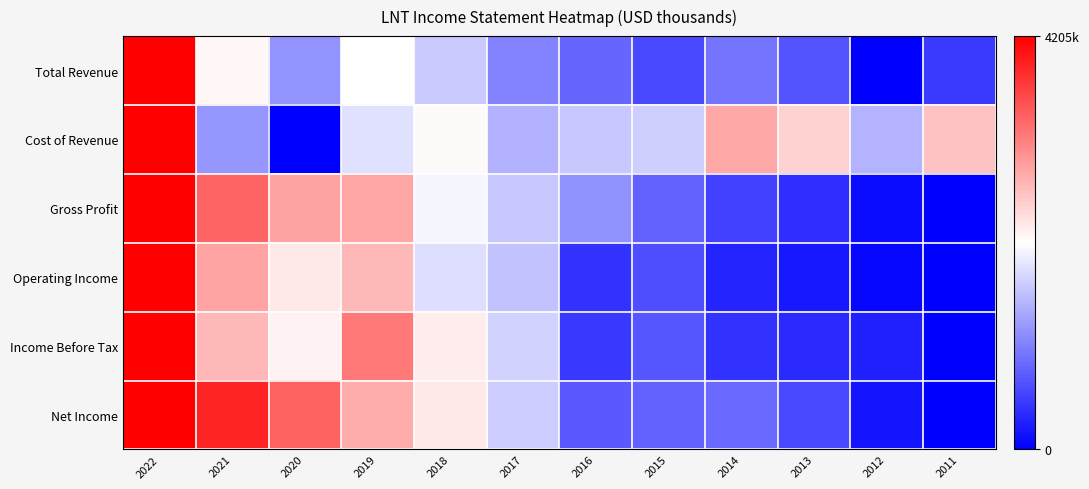

Reading left to right, what are all the values shown in this chart?

Total Revenue: 2022=1.0	2021=0.5	2020=0.3	2019=0.5	2018=0.4	2017=0.3	2016=0.2	2015=0.1	2014=0.2	2013=0.2	2012=0.0	2011=0.1
Cost of Revenue: 2022=1.0	2021=0.3	2020=0.0	2019=0.4	2018=0.5	2017=0.4	2016=0.4	2015=0.4	2014=0.7	2013=0.6	2012=0.4	2011=0.6
Gross Profit: 2022=1.0	2021=0.8	2020=0.7	2019=0.7	2018=0.5	2017=0.4	2016=0.3	2015=0.2	2014=0.1	2013=0.1	2012=0.0	2011=0.0
Operating Income: 2022=1.0	2021=0.7	2020=0.5	2019=0.6	2018=0.4	2017=0.4	2016=0.1	2015=0.2	2014=0.1	2013=0.0	2012=0.0	2011=0.0
Income Before Tax: 2022=1.0	2021=0.6	2020=0.5	2019=0.8	2018=0.5	2017=0.4	2016=0.1	2015=0.2	2014=0.1	2013=0.1	2012=0.1	2011=0.0
Net Income: 2022=1.0	2021=0.9	2020=0.8	2019=0.7	2018=0.5	2017=0.4	2016=0.2	2015=0.2	2014=0.2	2013=0.1	2012=0.0	2011=0.0